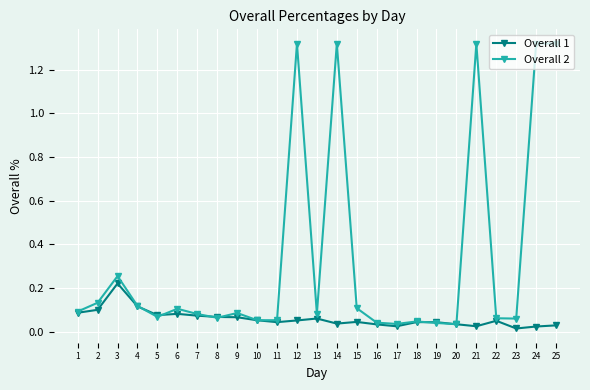

Which series has the largest range (max minus min)?

Overall 2